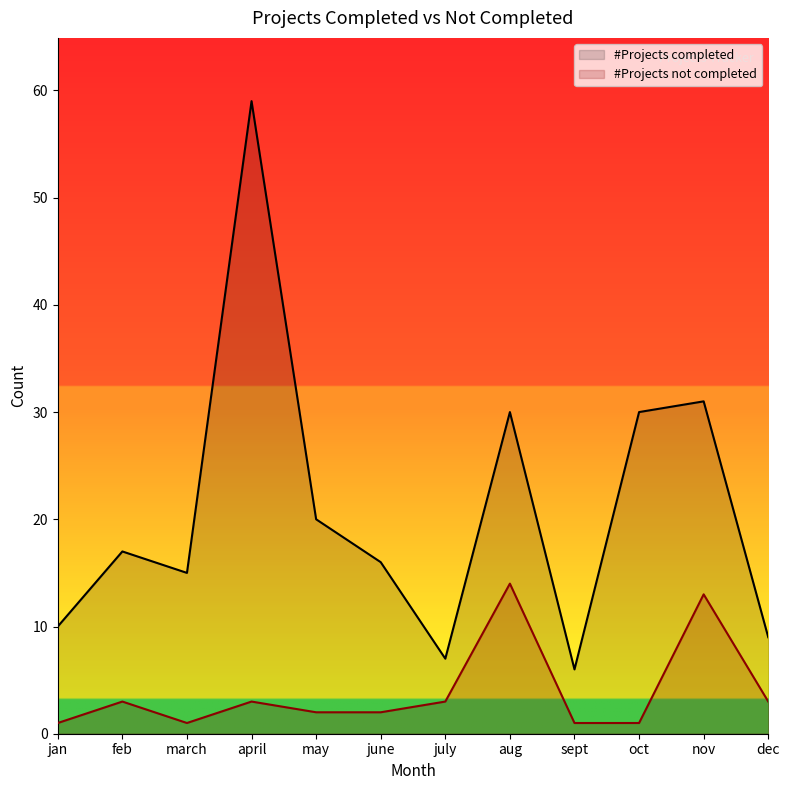

At sept, list the series in order from smallest to largest.

#Projects not completed, #Projects completed